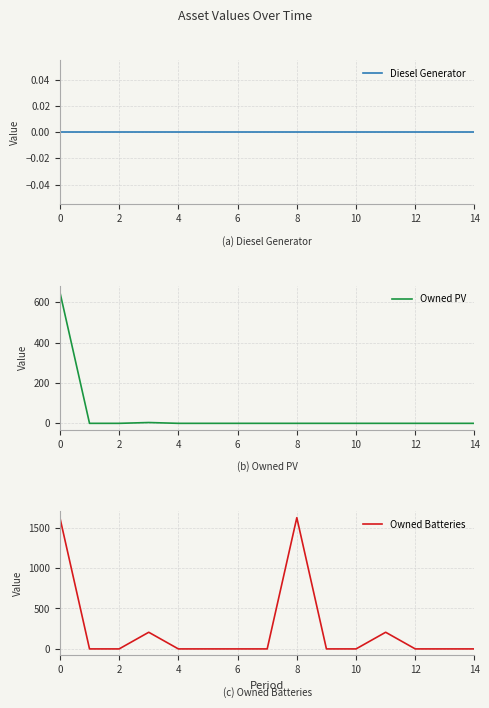

True or false: Owned Batteries and Diesel Generator cross at least once.

False